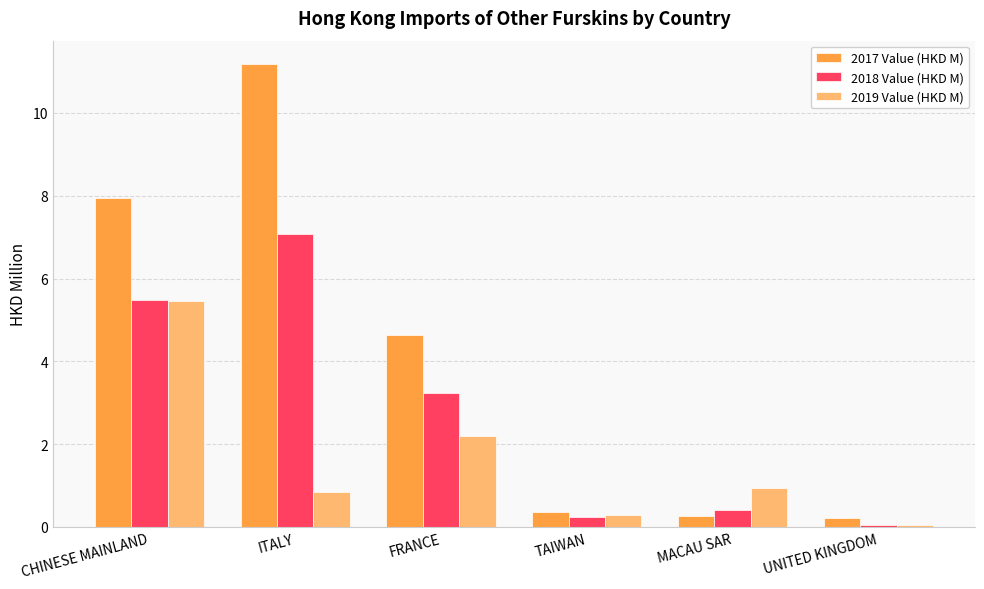

What is the total value across all series at TAIWAN?

0.9